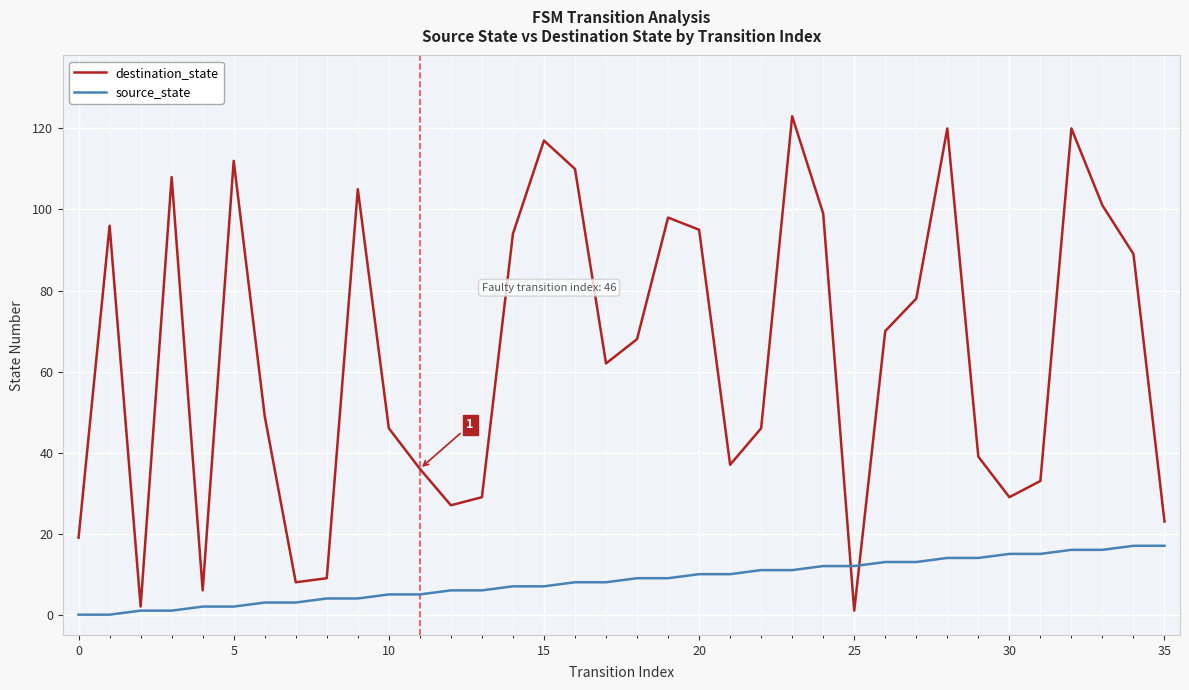

Which series has the largest range (max minus min)?

destination_state